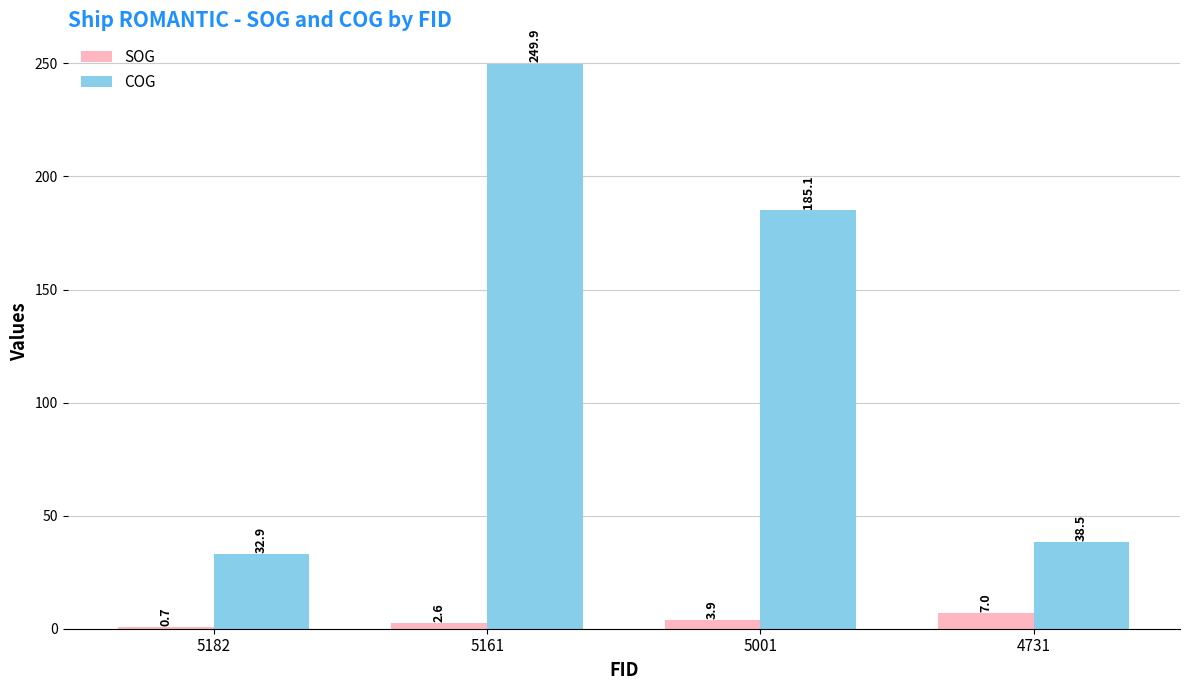

What are all the series names shown in the legend?

SOG, COG